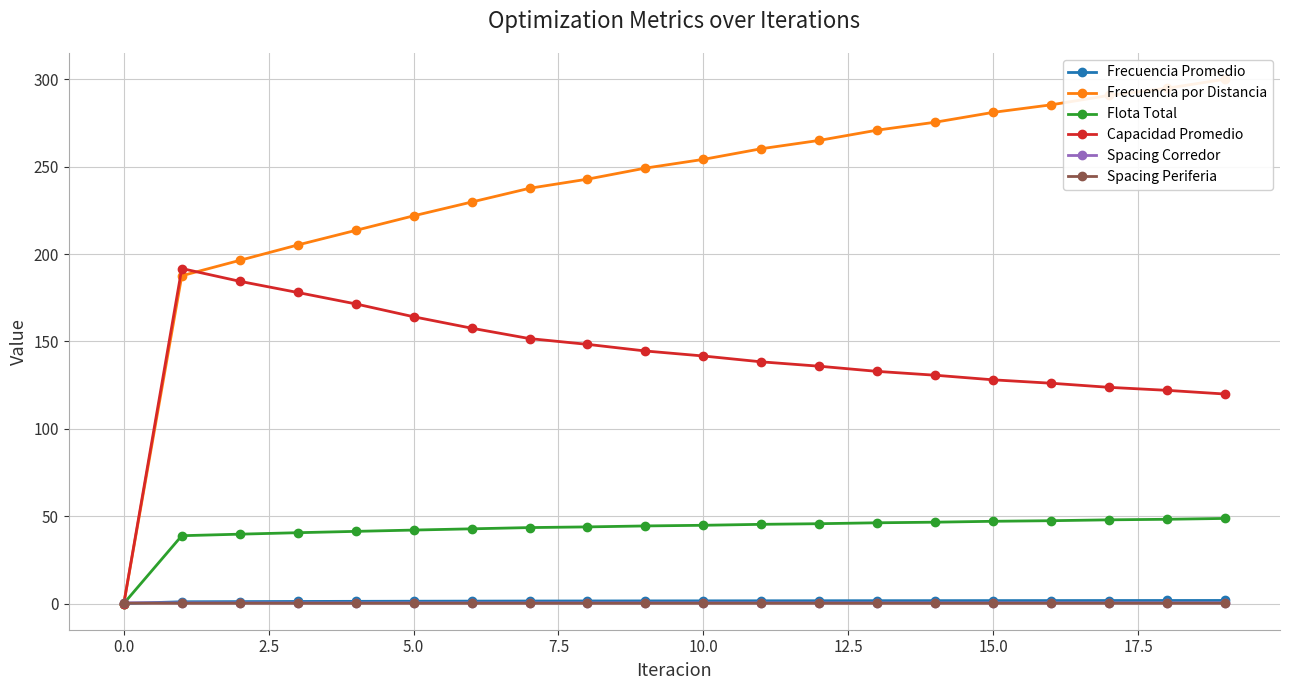

What is the difference between the Flota Total values at 16 and 15?

0.3